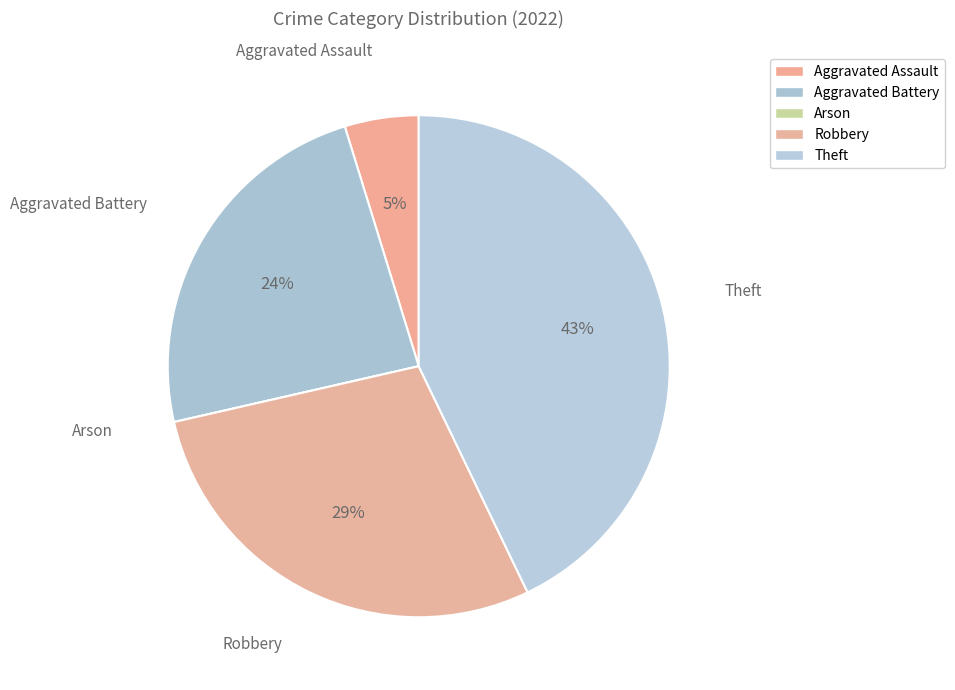

How many segments does this pie chart have?

5